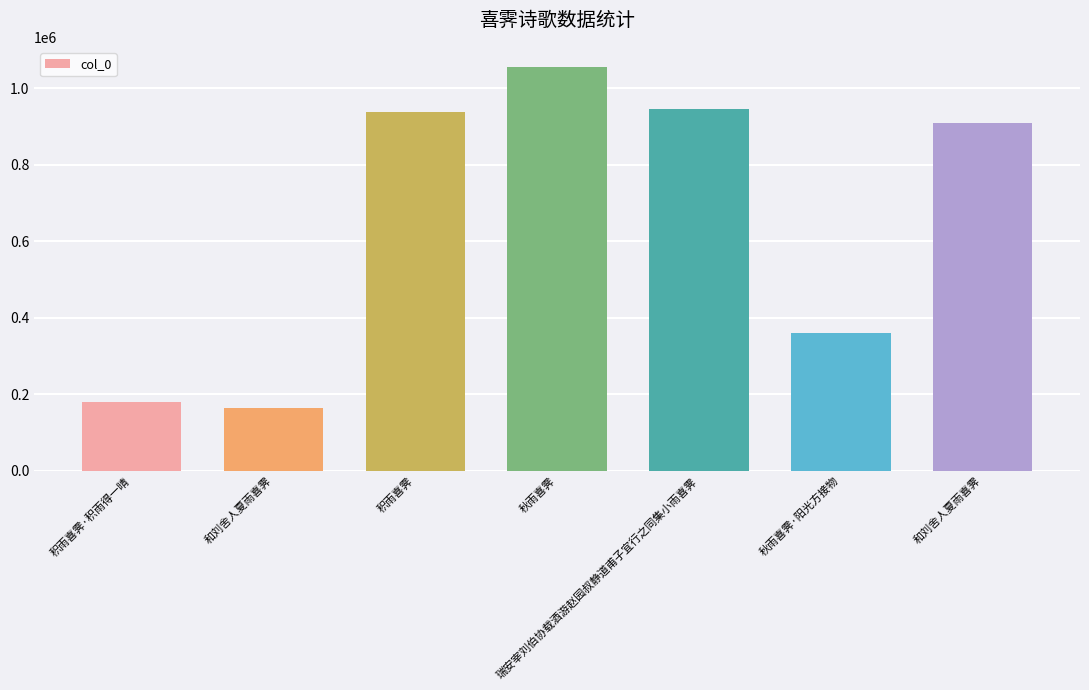

Rank the categories by value from lowest to highest.

和刘舍人夏雨喜霁, 积雨喜霁·积雨得一晴, 秋雨喜霁·阳光方接物, 和刘舍人夏雨喜霁, 积雨喜霁, 瑞安宰刘伯协载酒游赵园叔静道甫子宜行之同集小雨喜霁, 秋雨喜霁